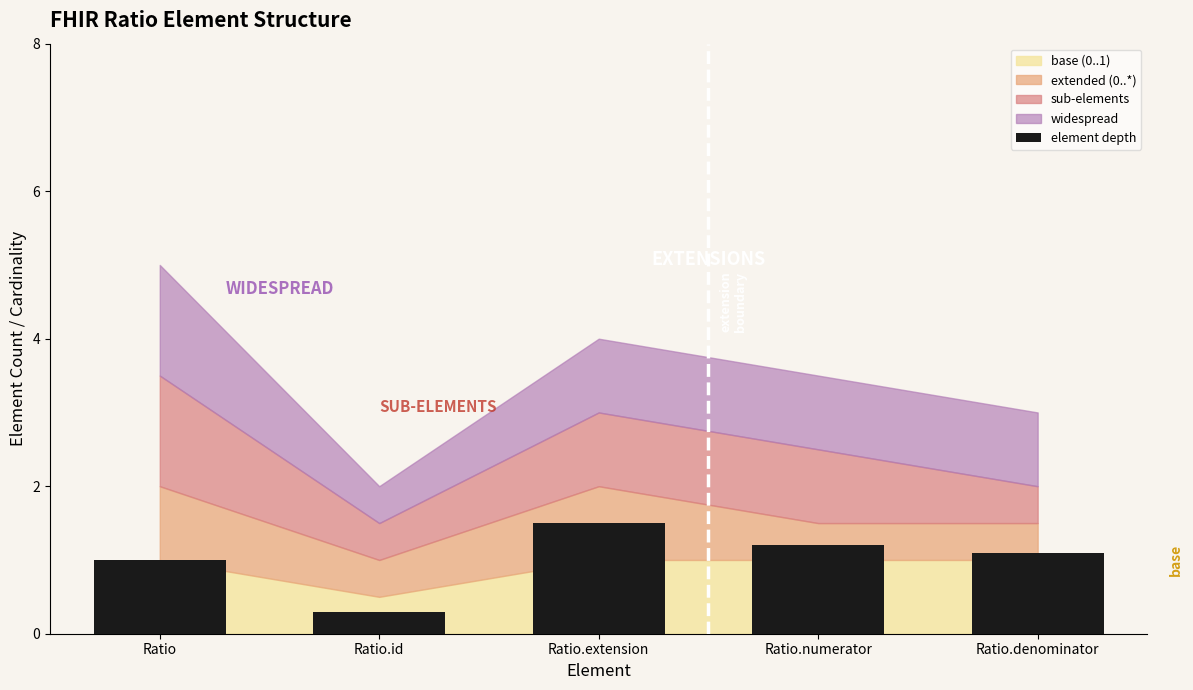

Which category has the lowest value across all series?

Ratio.id